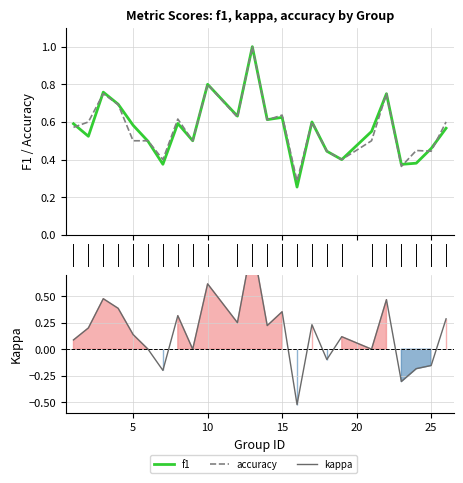

The value of accuracy at 25 is 0.9. True or false?

False